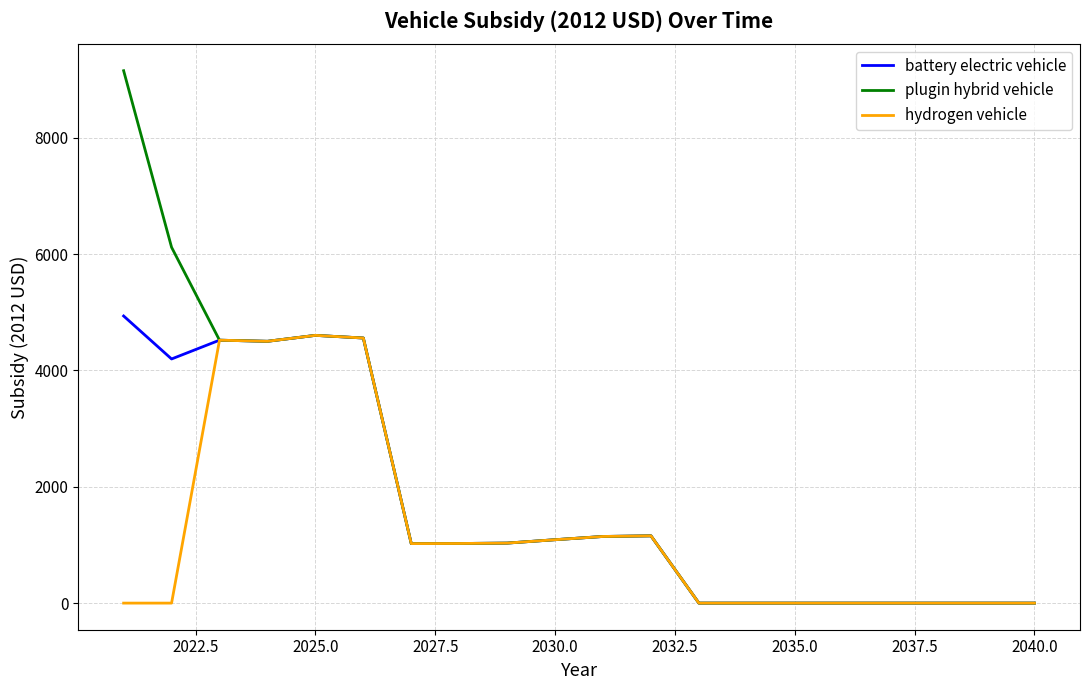

What is the sum of all plugin hybrid vehicle values?

39921.7